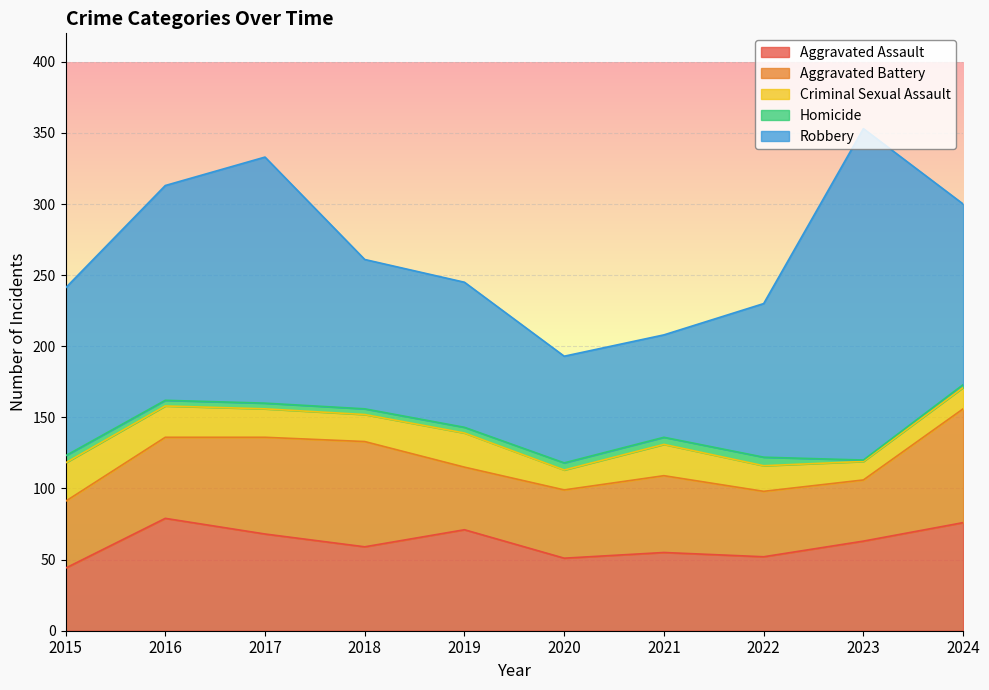

How many data points does each series have?

10